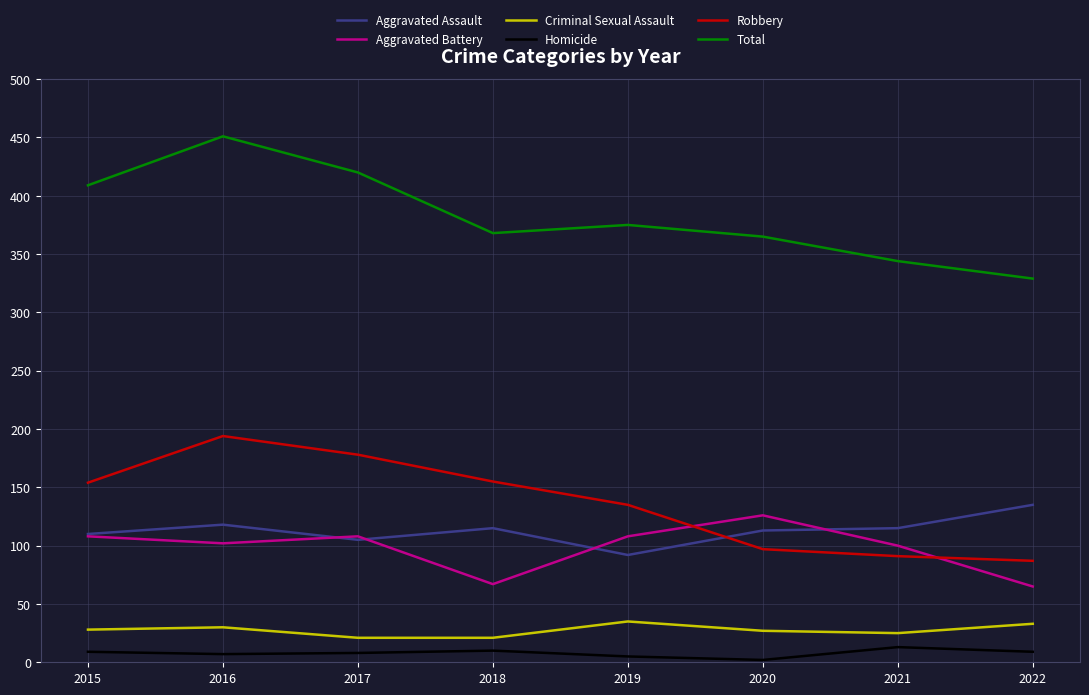

How many lines are shown in the chart?

6